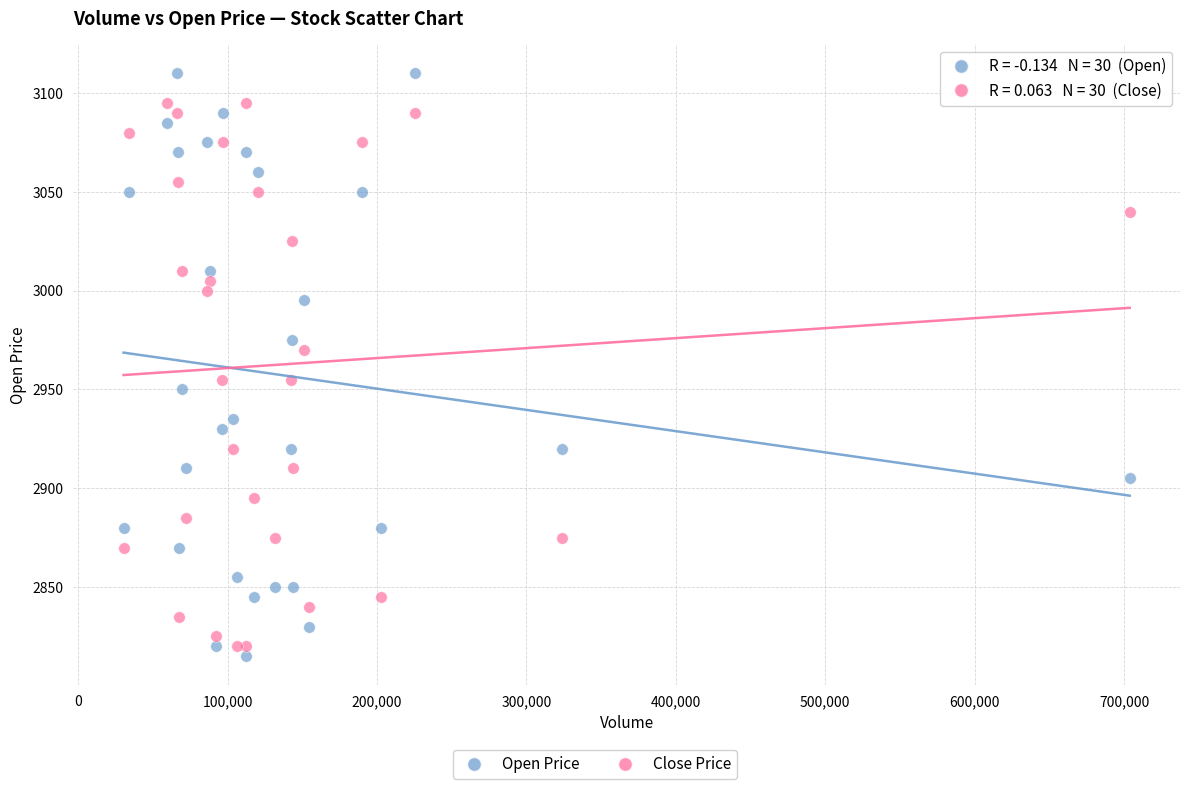

Which series reaches the maximum Y coordinate?

Open Price